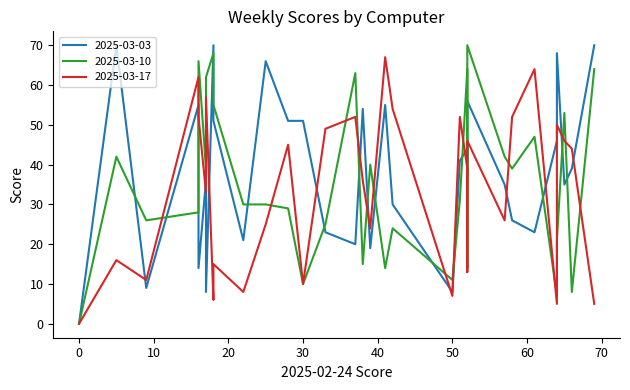

How many values in 2025-03-03 are above zero?

31